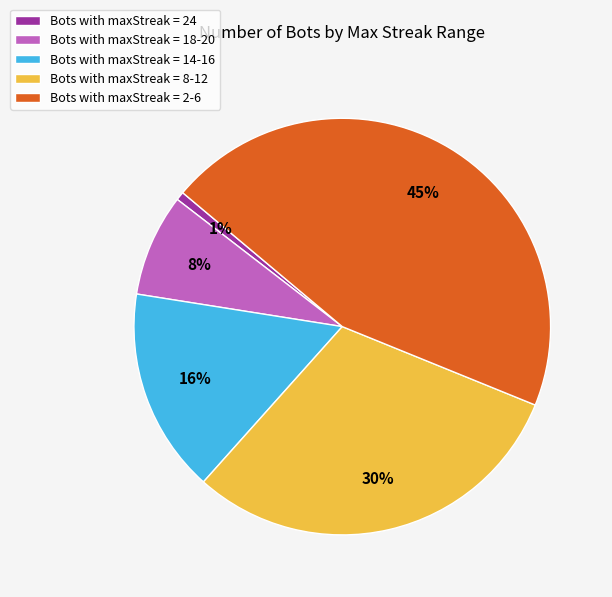

True or false: Bots with maxStreak = 2-6 accounts for 45% of the total.

True